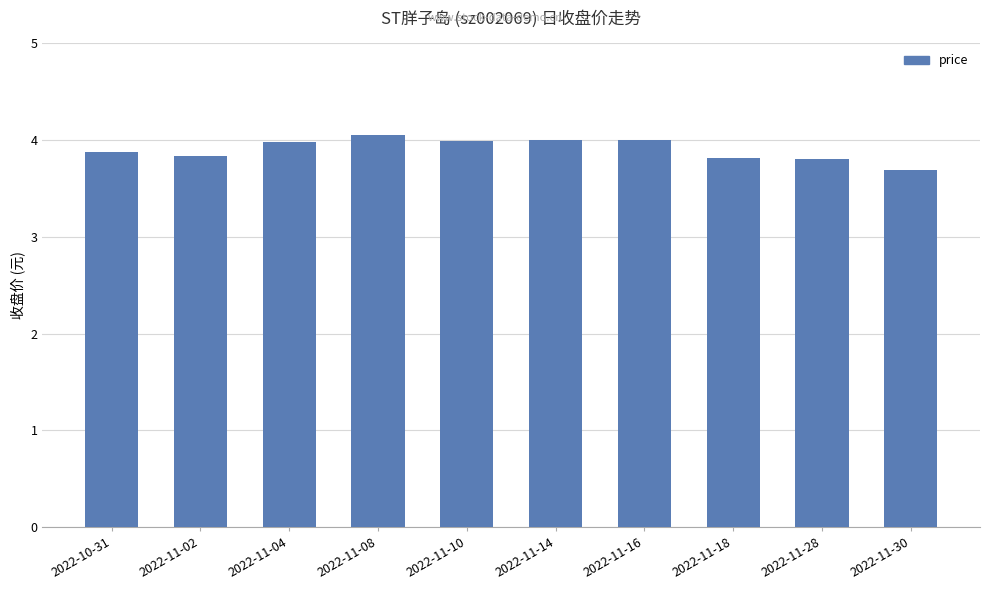

Where is the data nearest to the value 3?

2022-11-30